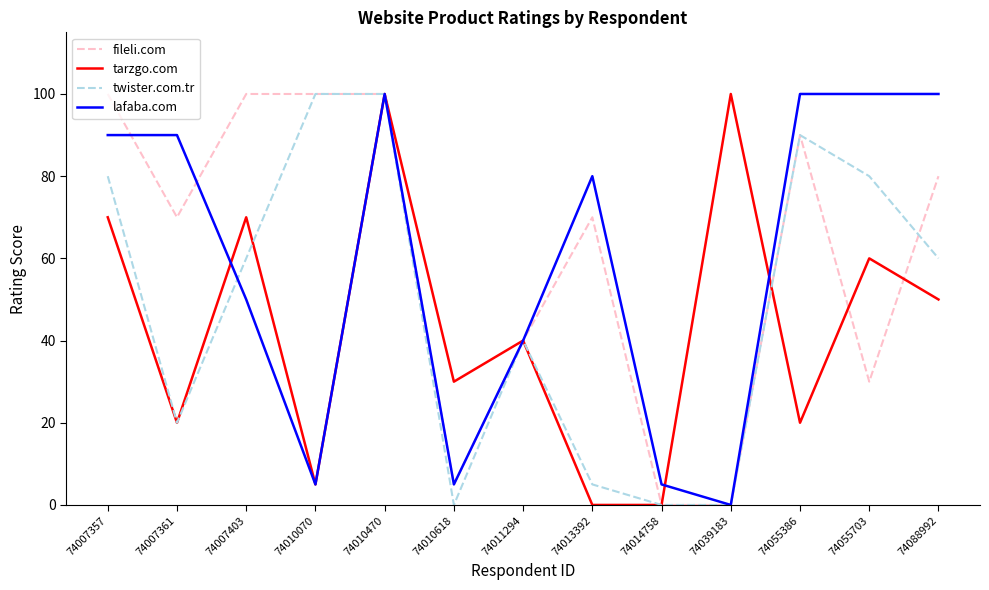

What are all the series names shown in the legend?

fileli.com, tarzgo.com, twister.com.tr, lafaba.com